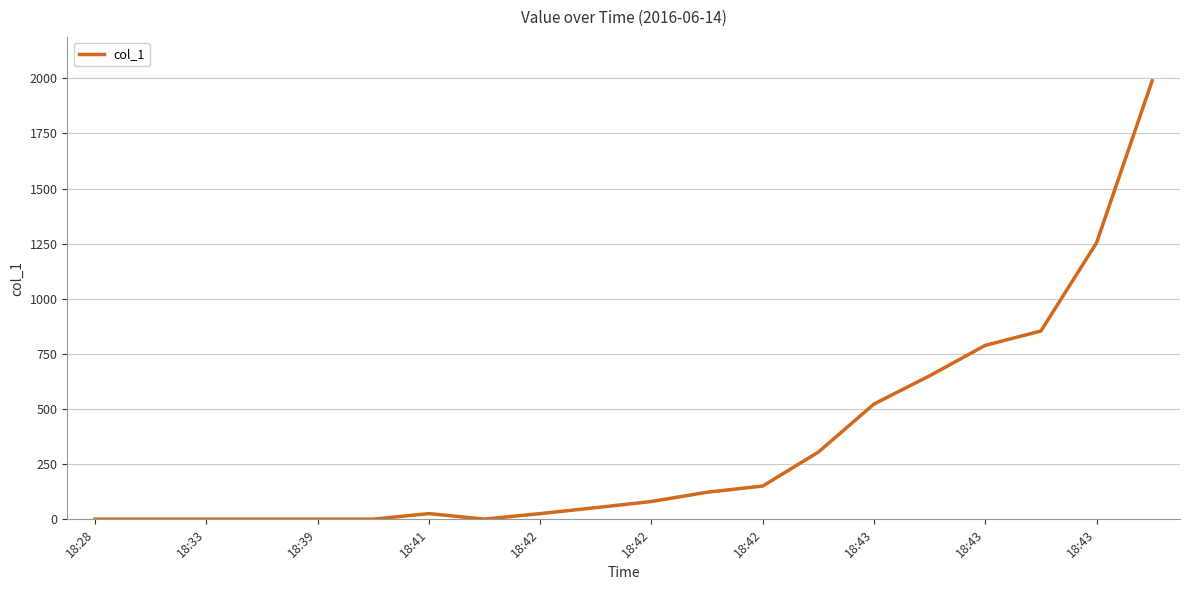

What is the greatest value displayed?

1989